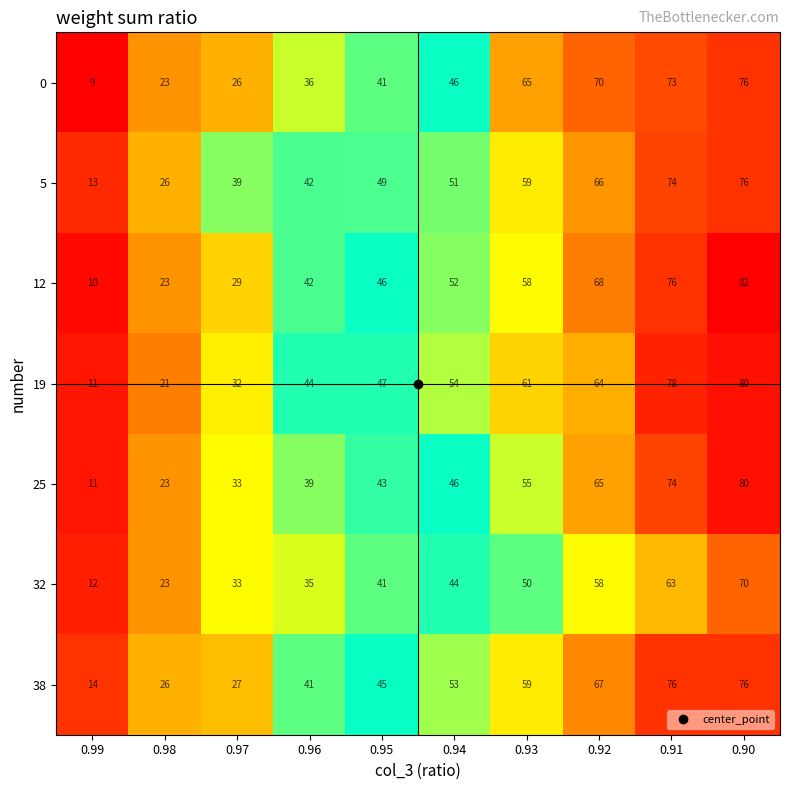

At which label is 0 closest to 42?

0.95